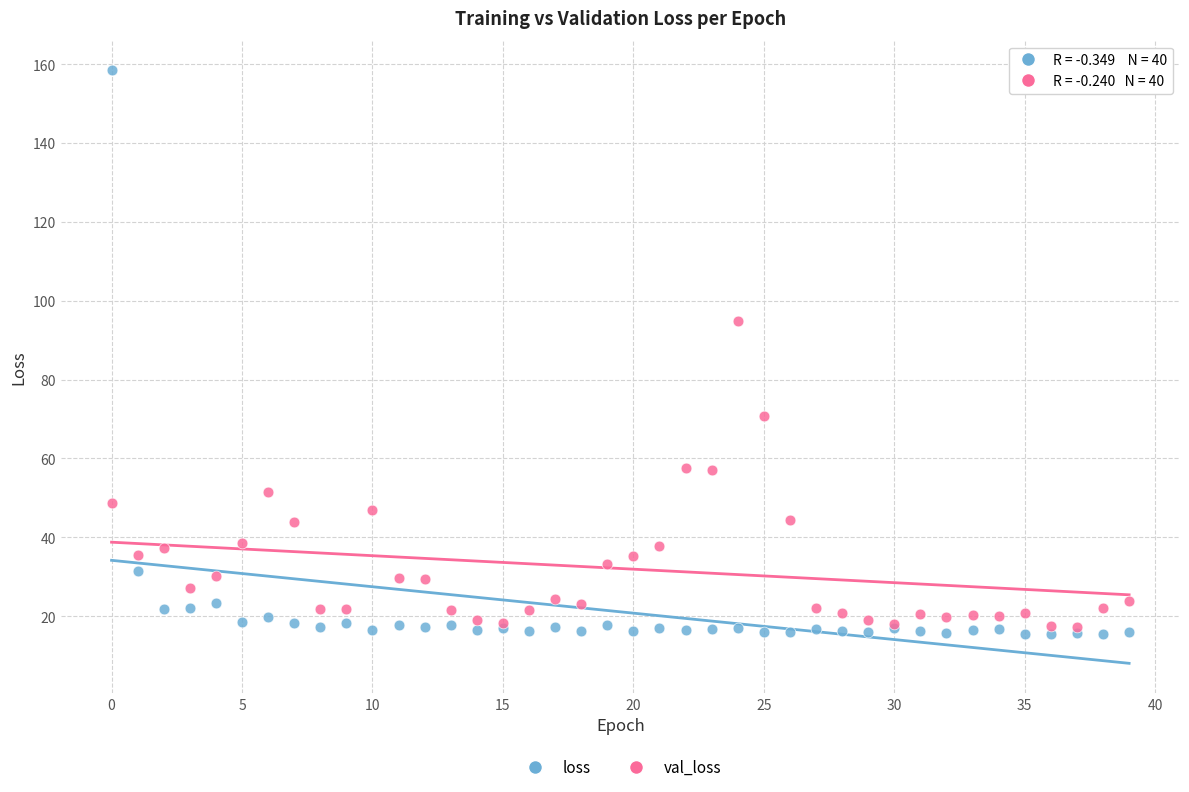

In the loss series, what Y value is closest to 86?

31.5